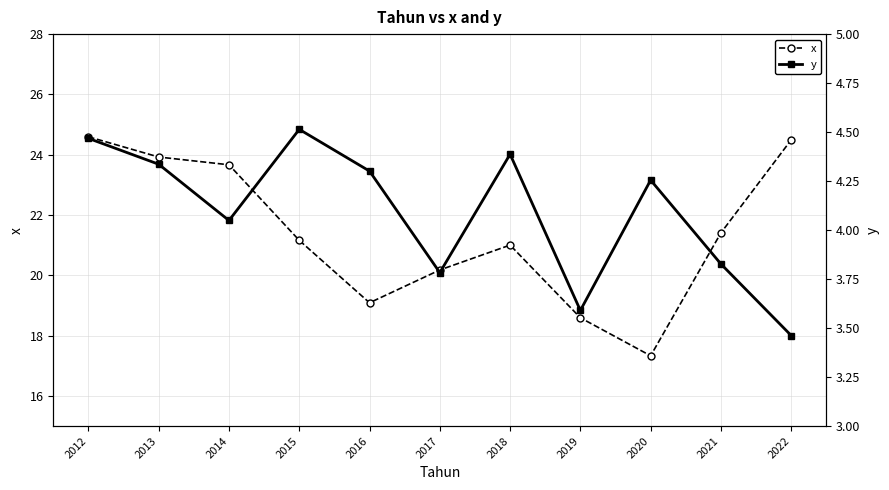

Which series has the largest range (max minus min)?

x